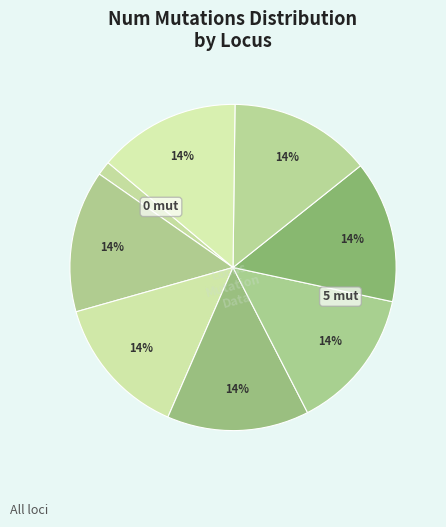

How many segments does this pie chart have?

8